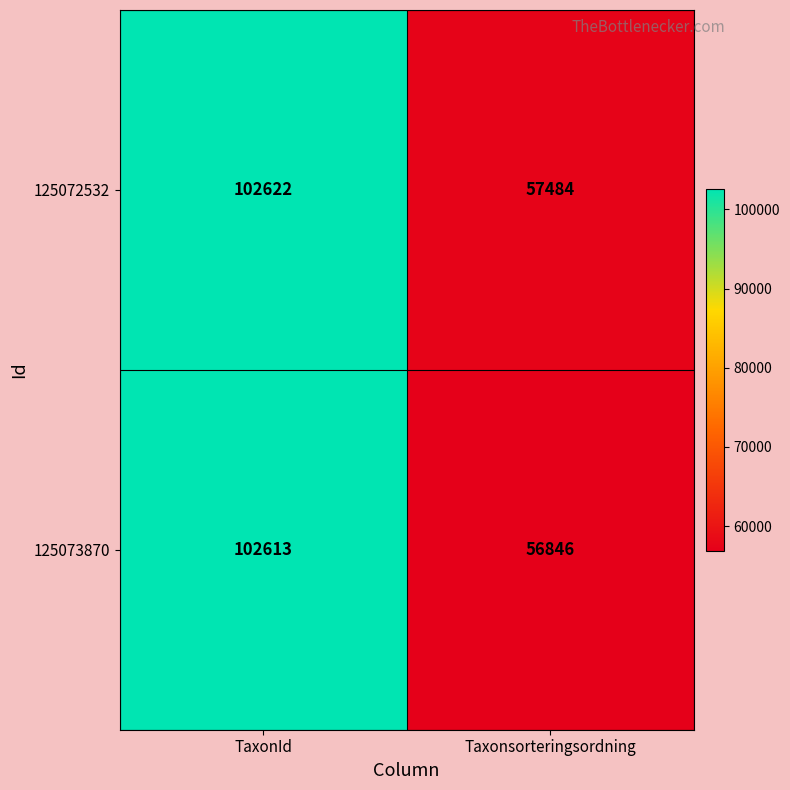

True or false: 125073870 has a value of 56846 at Taxonsorteringsordning.

True